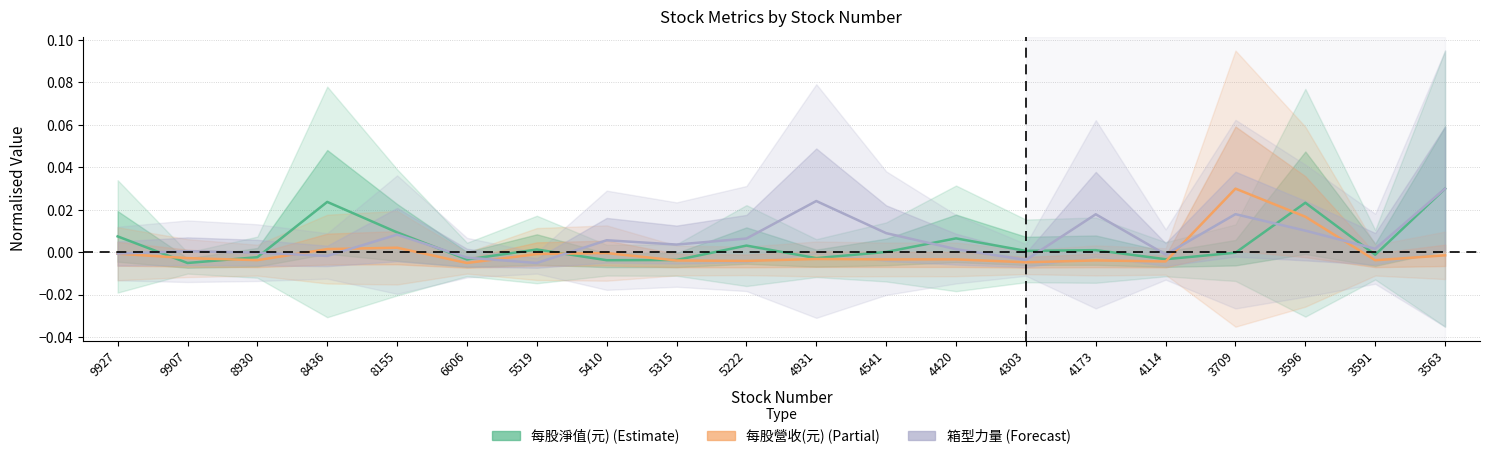

How many lines are shown in the chart?

3